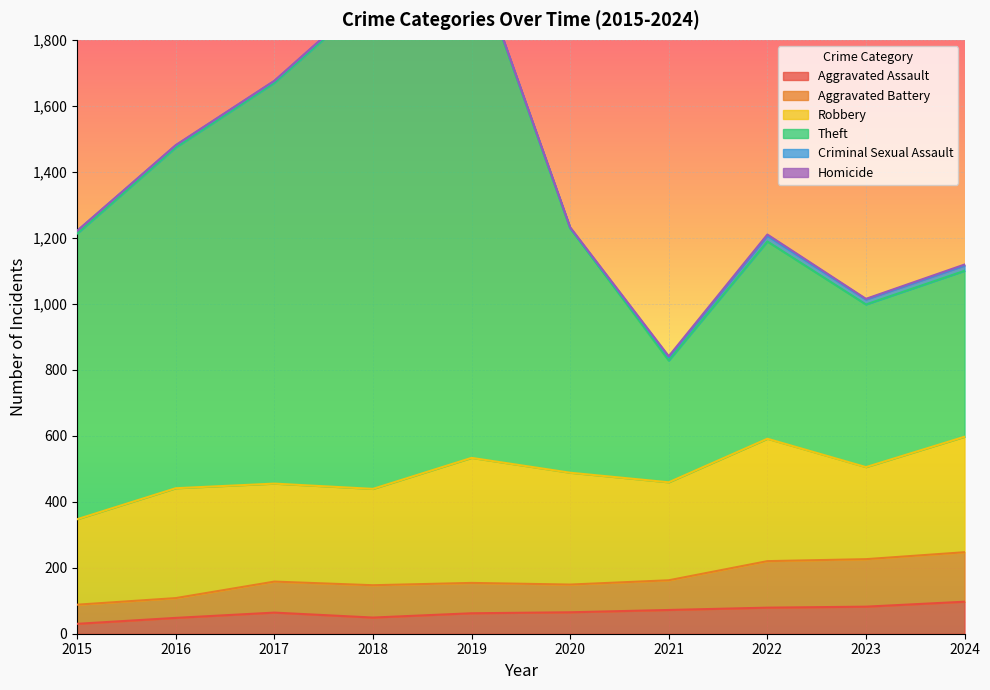

What value does the Aggravated Assault series have at 2020, to the nearest 5?

65